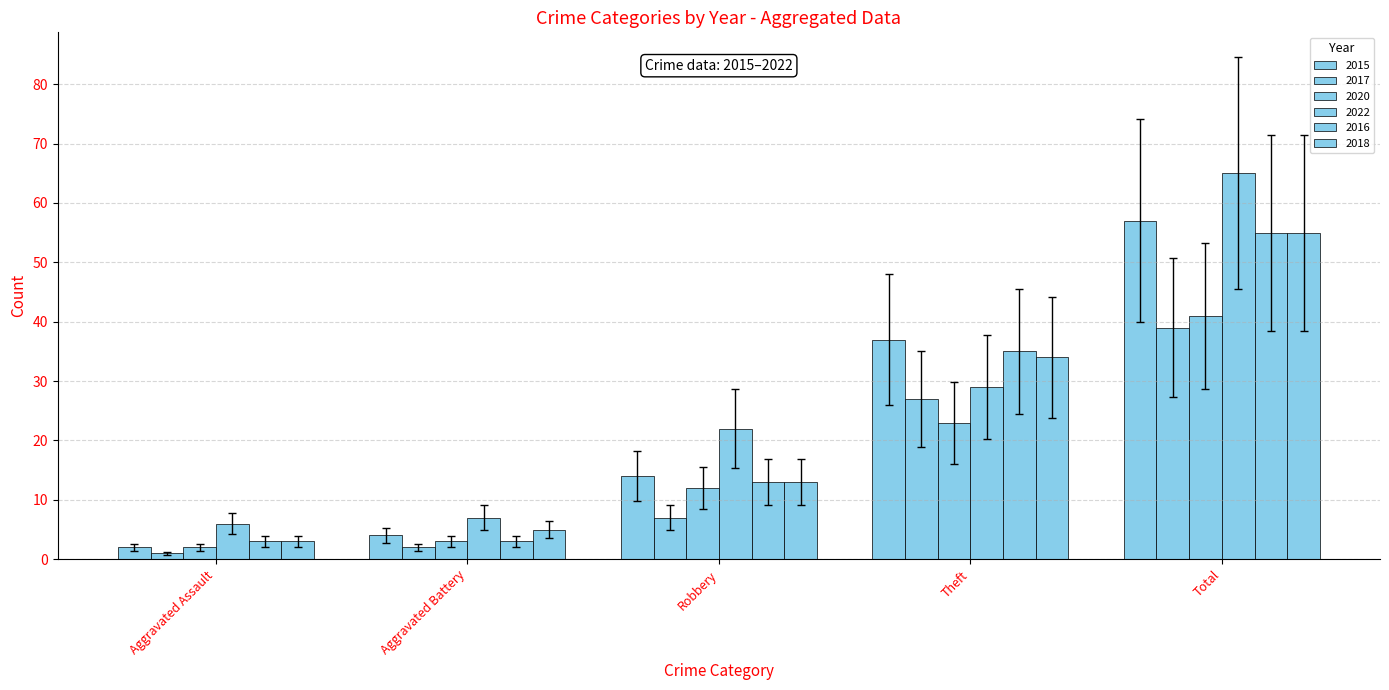

Which category has the lowest value across all series?

Aggravated Assault